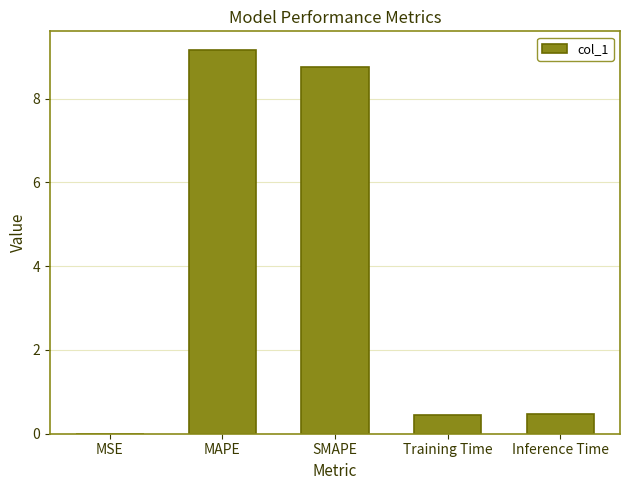

Count the number of categories in the chart.

5